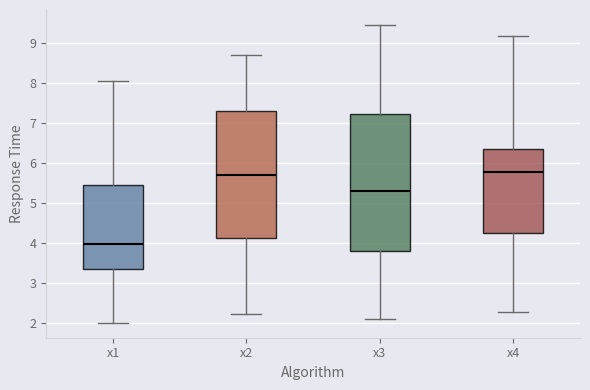

Reading left to right, transcribe this box plot: for each box, give where its median line is, the range the box spans, and where its two whiskers end, as read against the y-axis. The values are not printed on the chart, so give them approximately, as read against the axis.

x1: median 4.0, box 3.4 to 5.5, whiskers 2.0 to 8.1
x2: median 5.7, box 4.1 to 7.3, whiskers 2.2 to 8.7
x3: median 5.3, box 3.8 to 7.2, whiskers 2.1 to 9.5
x4: median 5.8, box 4.2 to 6.3, whiskers 2.3 to 9.2